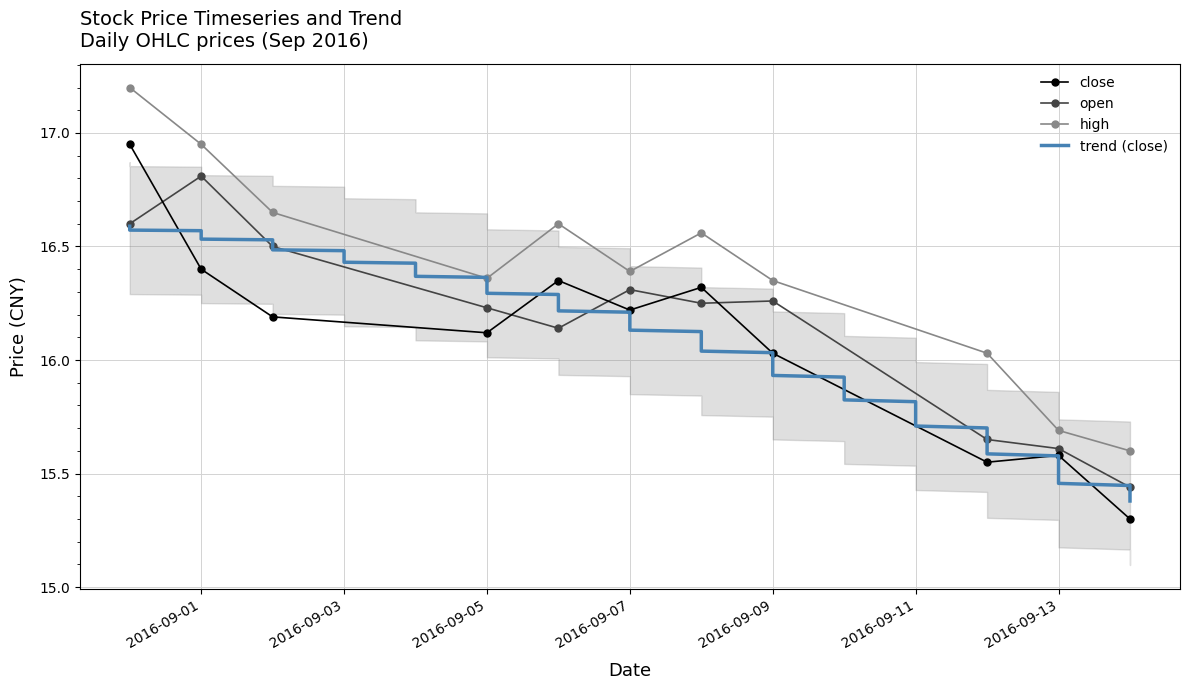

Reading left to right, transcribe all the data shown in this chart.

close: 16.9	16.4	16.2	16.1	16.4	16.2	16.3	16.0	15.6	15.6	15.3
open: 16.6	16.8	16.5	16.2	16.1	16.3	16.2	16.3	15.7	15.6	15.4
high: 17.2	16.9	16.6	16.4	16.6	16.4	16.6	16.4	16.0	15.7	15.6